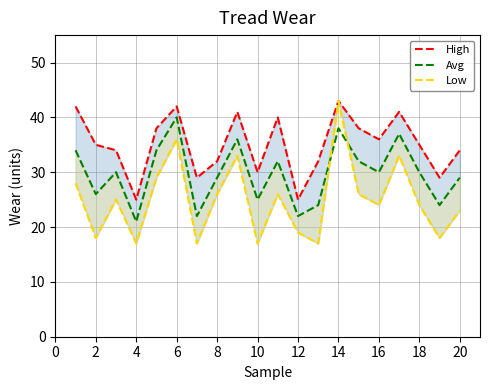

Between 4 and 11, which series saw the biggest shift?

High